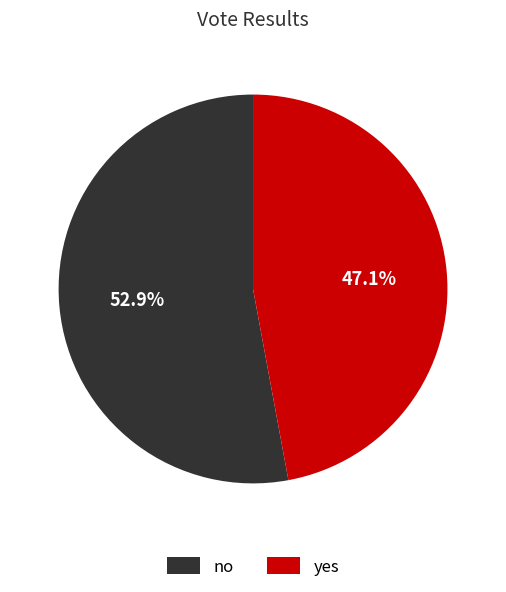

Rank the categories by value from highest to lowest.

no, yes